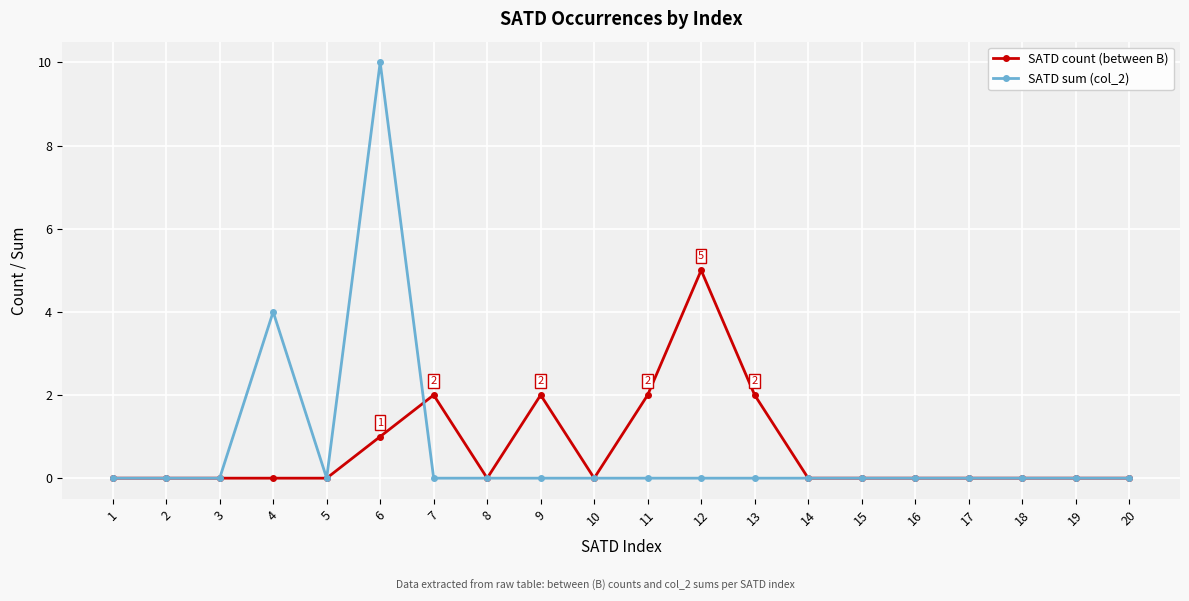

True or false: SATD count (between B) has more than 2 points higher than both neighbors.

True